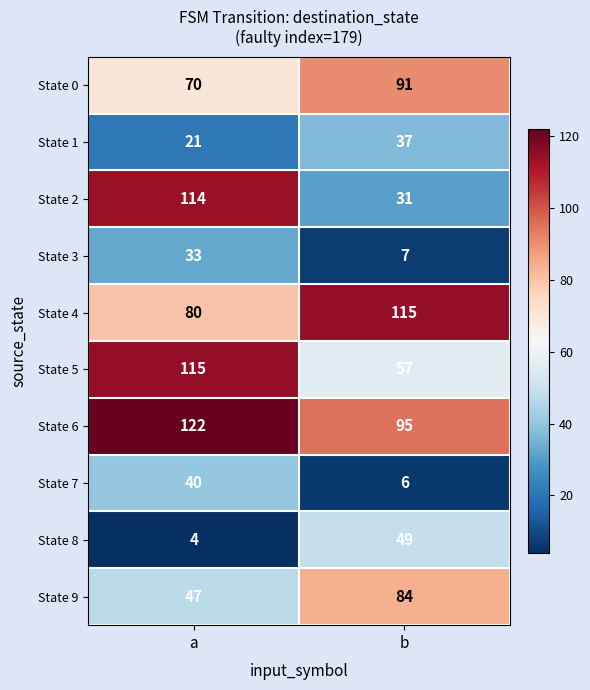

Which series has the largest range (max minus min)?

State 2